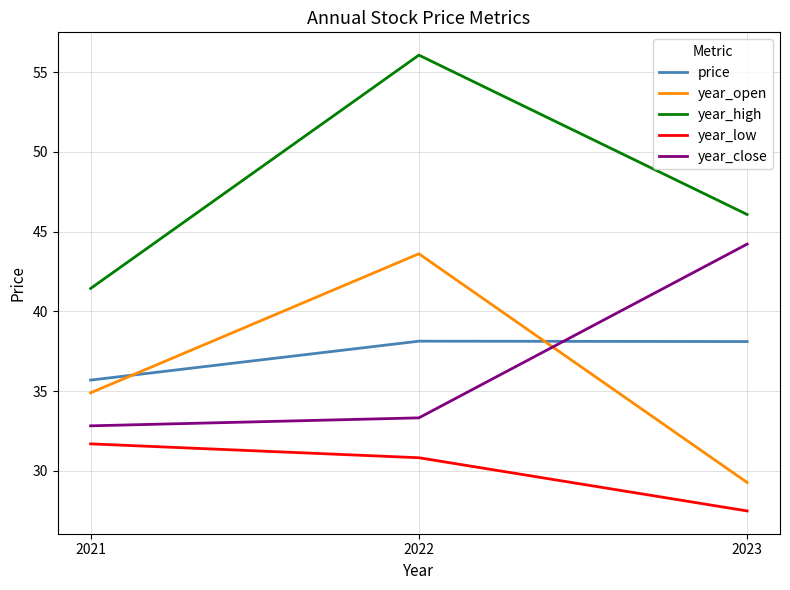

The value of year_open at 2021 is 34.9. True or false?

True